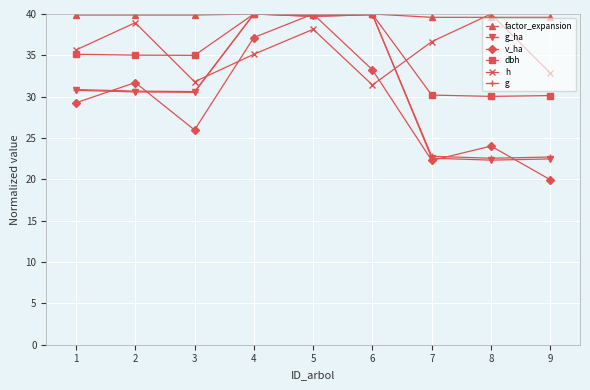

True or false: factor_expansion has a value of 60.0 at 9.

False